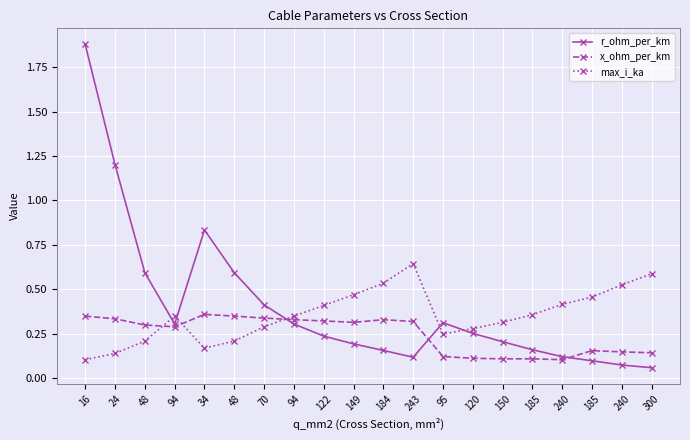

Count the number of data series in this chart.

3